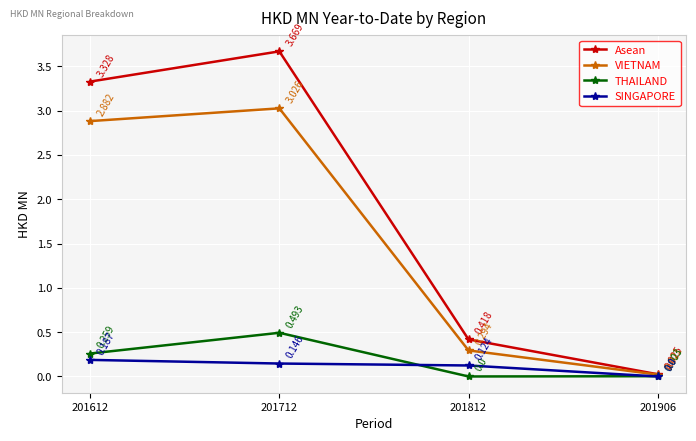

Which series changed the most between 201812 and 201906?

Asean